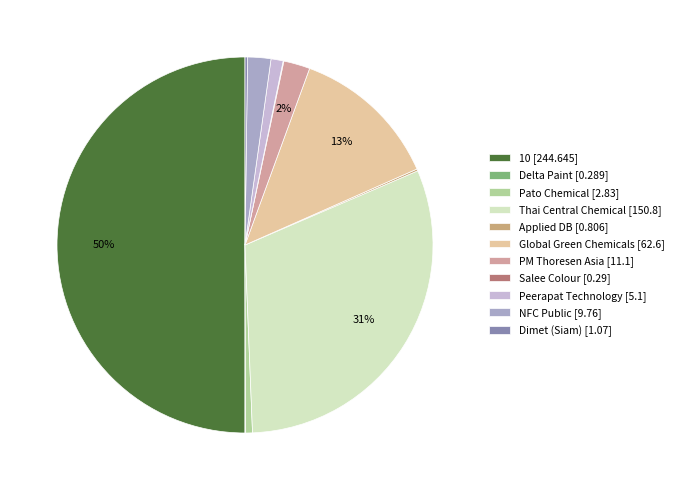

Which has a higher value, Salee Colour or 10?

10